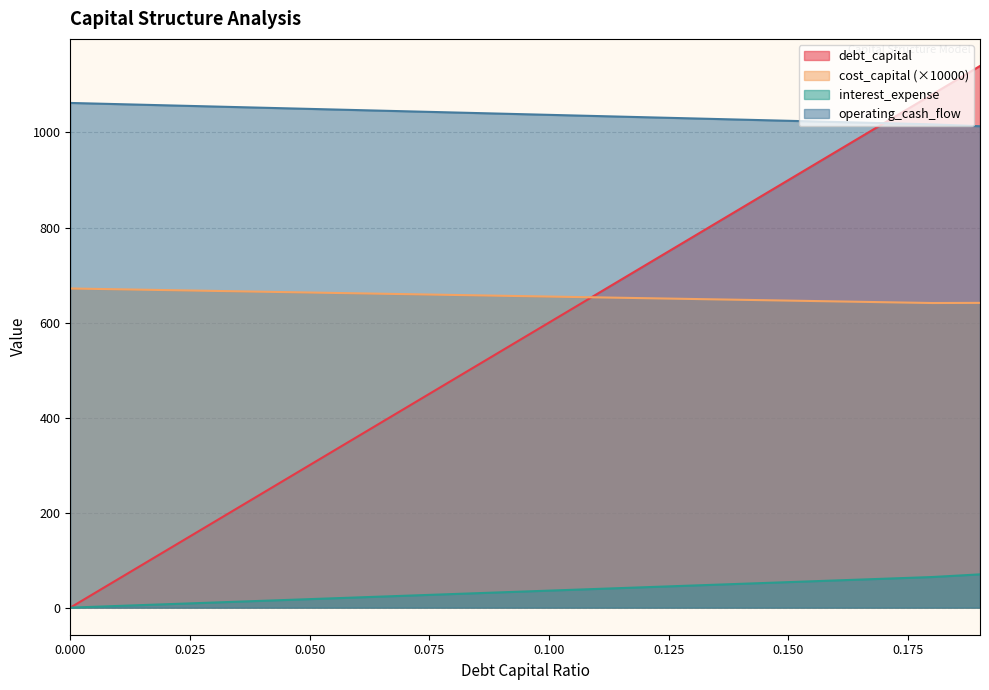

Where does the operating_cash_flow series first go above 35?

0.1